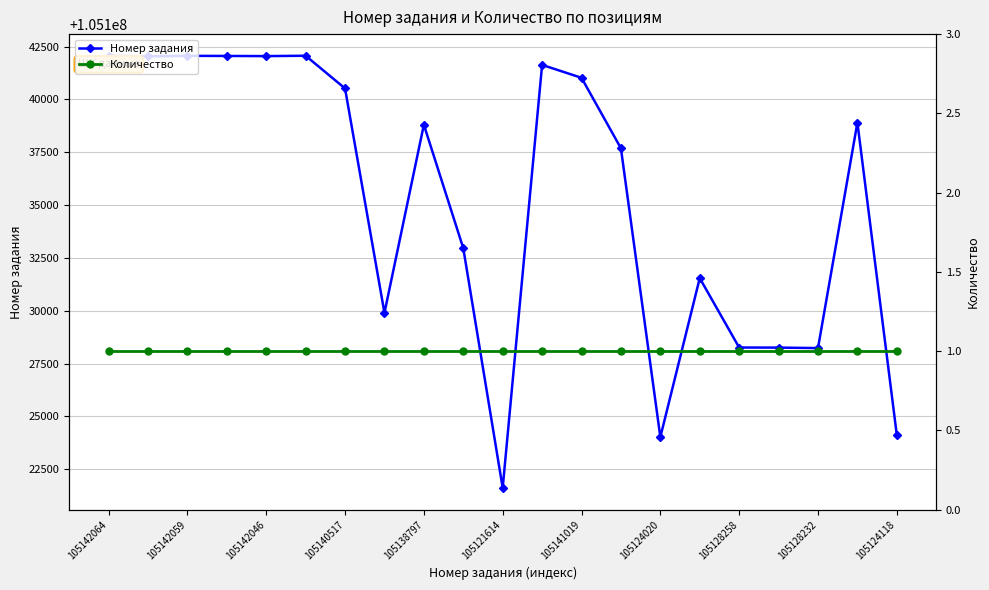

Which label corresponds to the largest value in the chart?

105142064